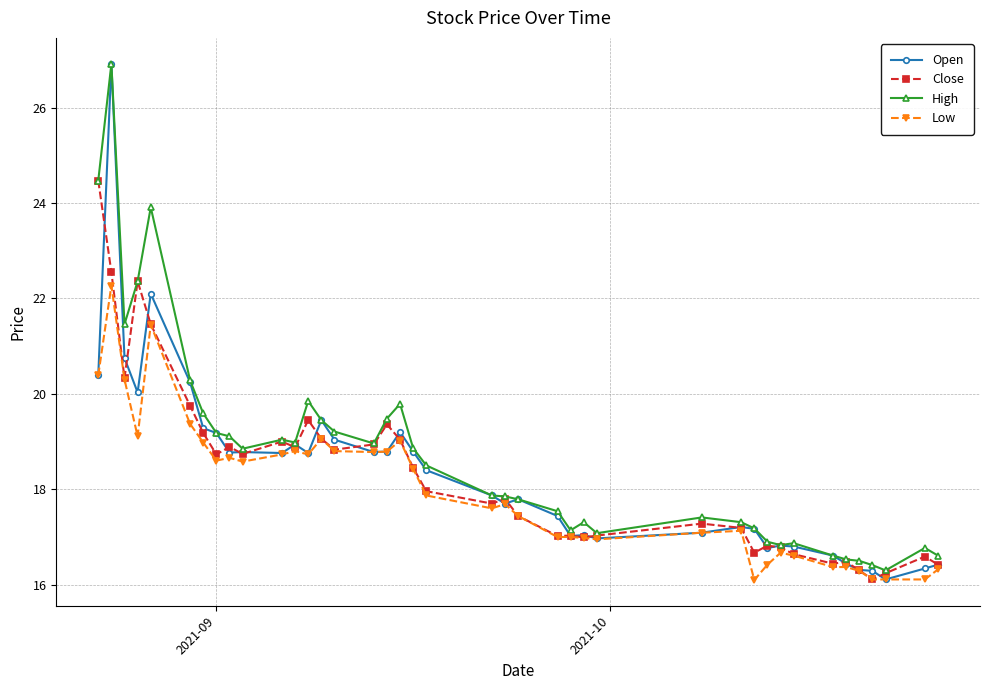

What is the difference between the second highest and second lowest values in the Low series?

5.3